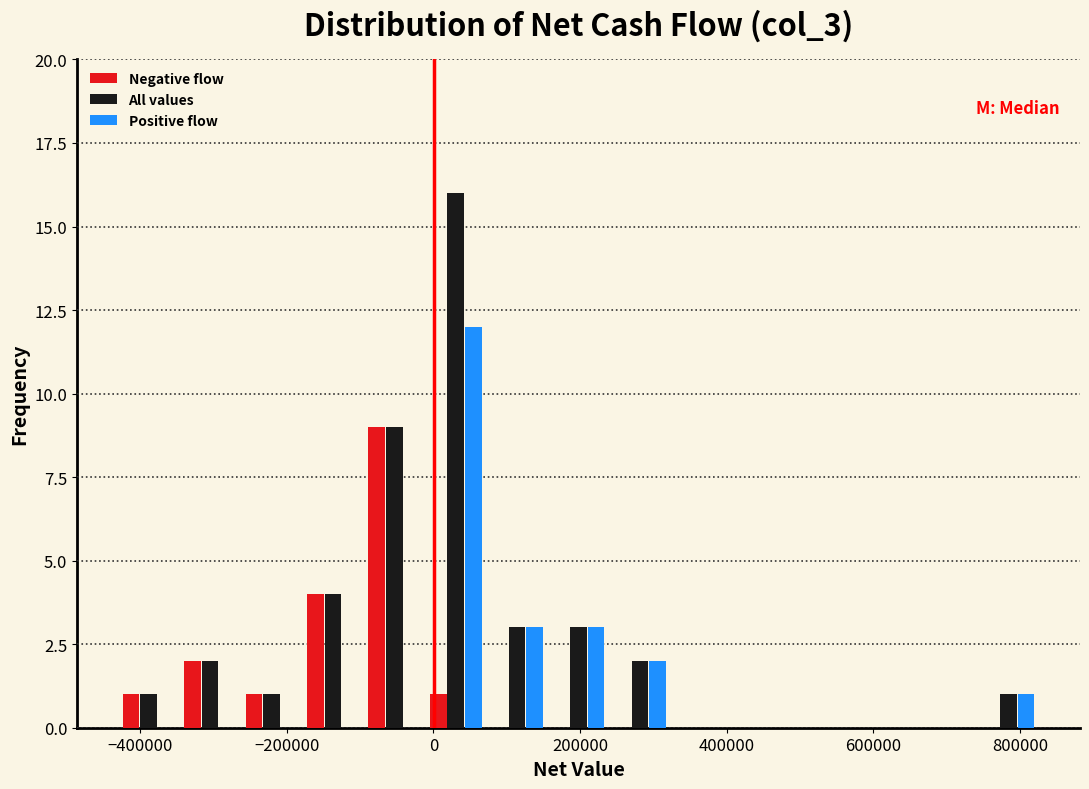

Reading left to right, transcribe this chart: for each range on the x-axis, give the height of each series' bar. Neither the bar edges nor the heights are printed on the chart, so give them approximately, as read against the axes.

-440000 to -340000: Negative flow=1	All values=1	Positive flow=0
-340000 to -260000: Negative flow=2	All values=2	Positive flow=0
-260000 to -180000: Negative flow=1	All values=1	Positive flow=0
-180000 to -100000: Negative flow=4	All values=4	Positive flow=0
-100000 to -20000: Negative flow=9	All values=9	Positive flow=0
-20000 to 80000: Negative flow=1	All values=16	Positive flow=12
80000 to 160000: Negative flow=0	All values=3	Positive flow=3
160000 to 240000: Negative flow=0	All values=3	Positive flow=3
240000 to 320000: Negative flow=0	All values=2	Positive flow=2
320000 to 400000: Negative flow=0	All values=0	Positive flow=0
400000 to 500000: Negative flow=0	All values=0	Positive flow=0
500000 to 580000: Negative flow=0	All values=0	Positive flow=0
580000 to 660000: Negative flow=0	All values=0	Positive flow=0
660000 to 740000: Negative flow=0	All values=0	Positive flow=0
740000 to 820000: Negative flow=0	All values=1	Positive flow=1